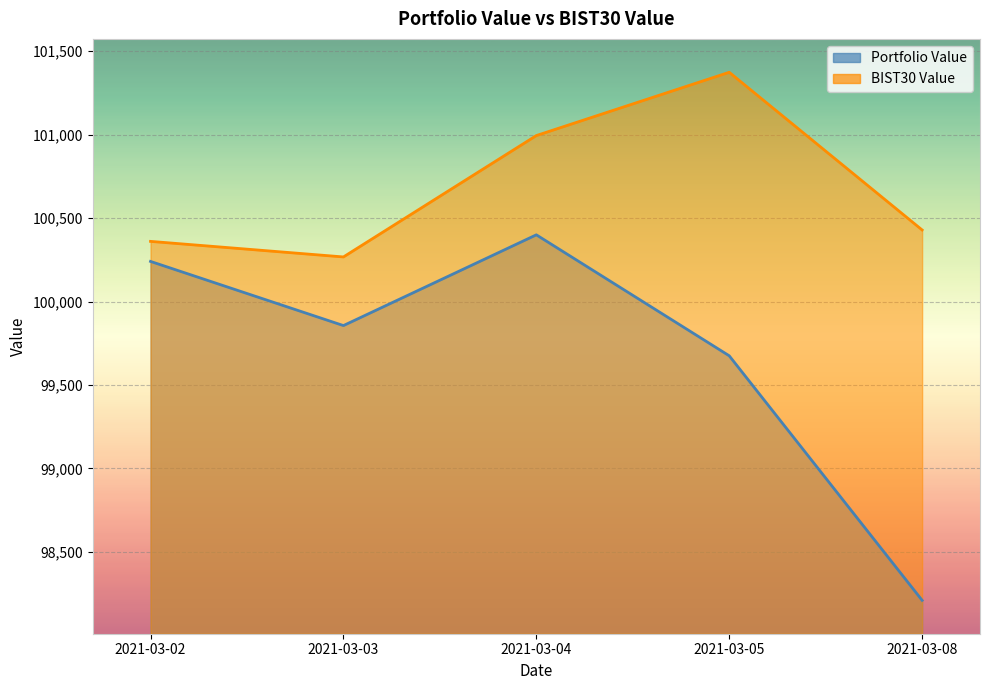

What is the value of the BIST30 Value point at the 2nd from the left?

100267.2